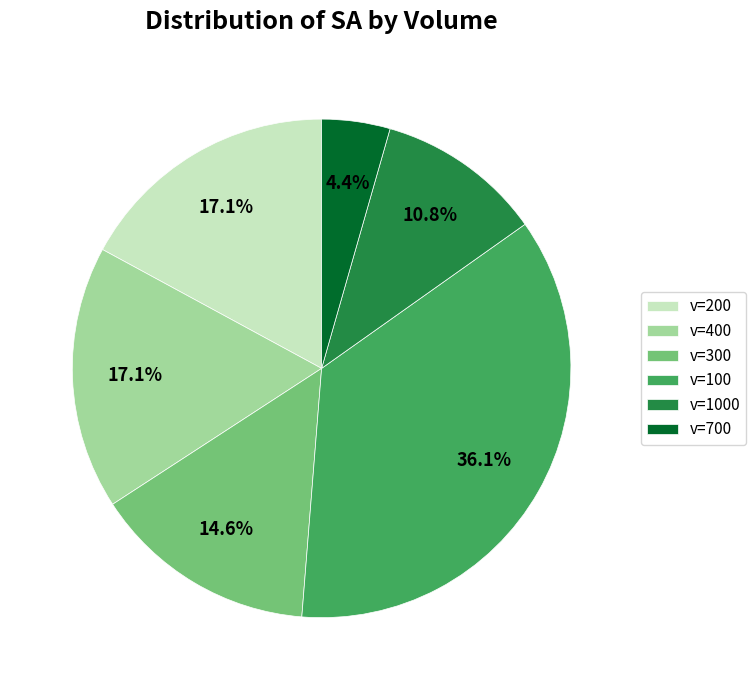

Does v=1000 account for over 50% of the chart?

No